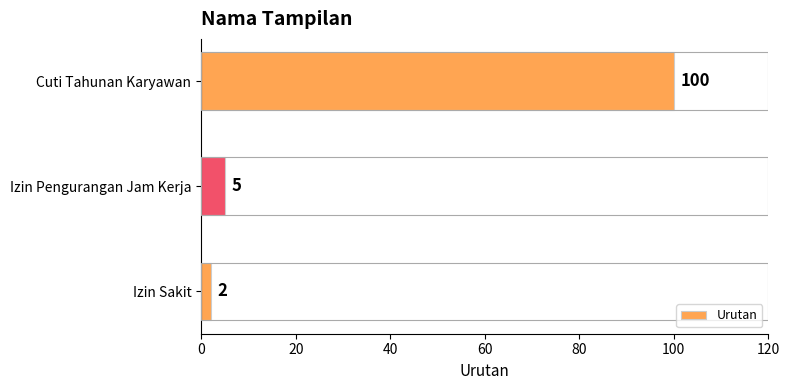

Is it true that the value at Cuti Tahunan Karyawan is 164?

False